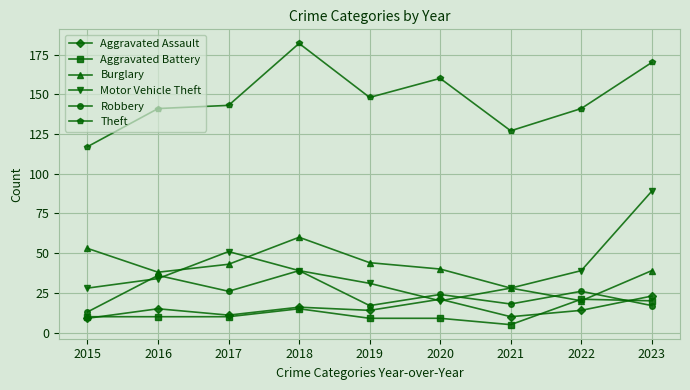

Between 2015 and 2020, which series saw the biggest shift?

Theft